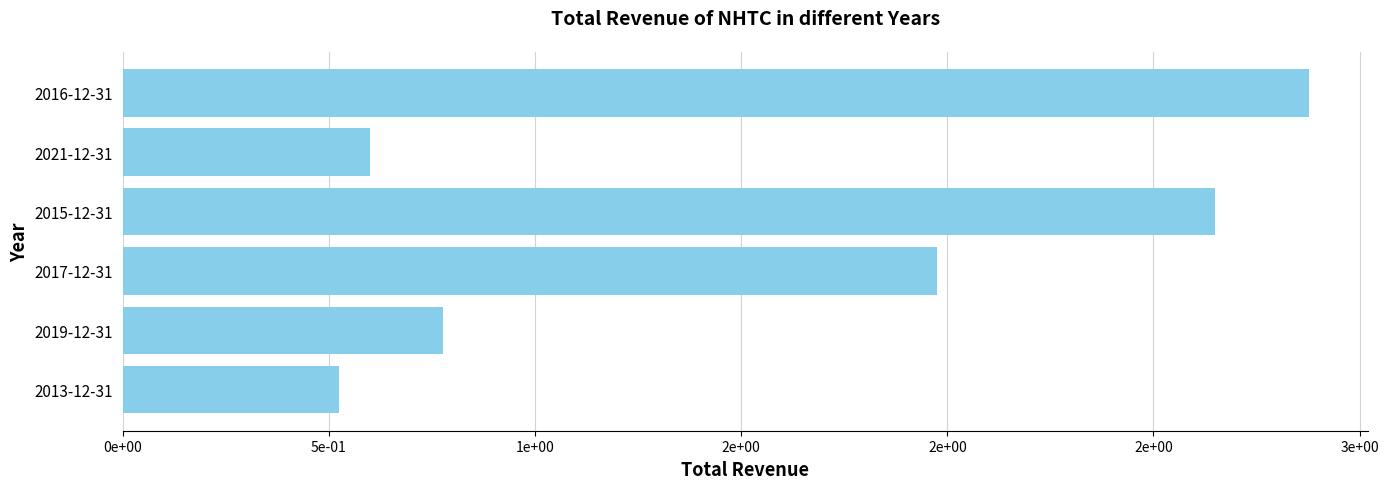

Are the bars horizontal?

Yes